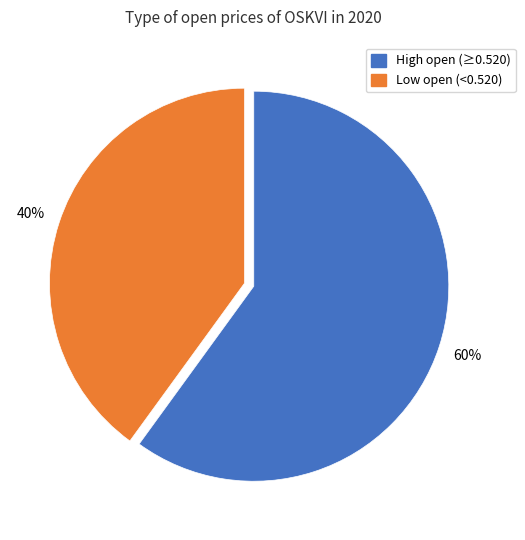

Is the sum of High open (≥0.520) and Low open (<0.520) greater than half?

Yes